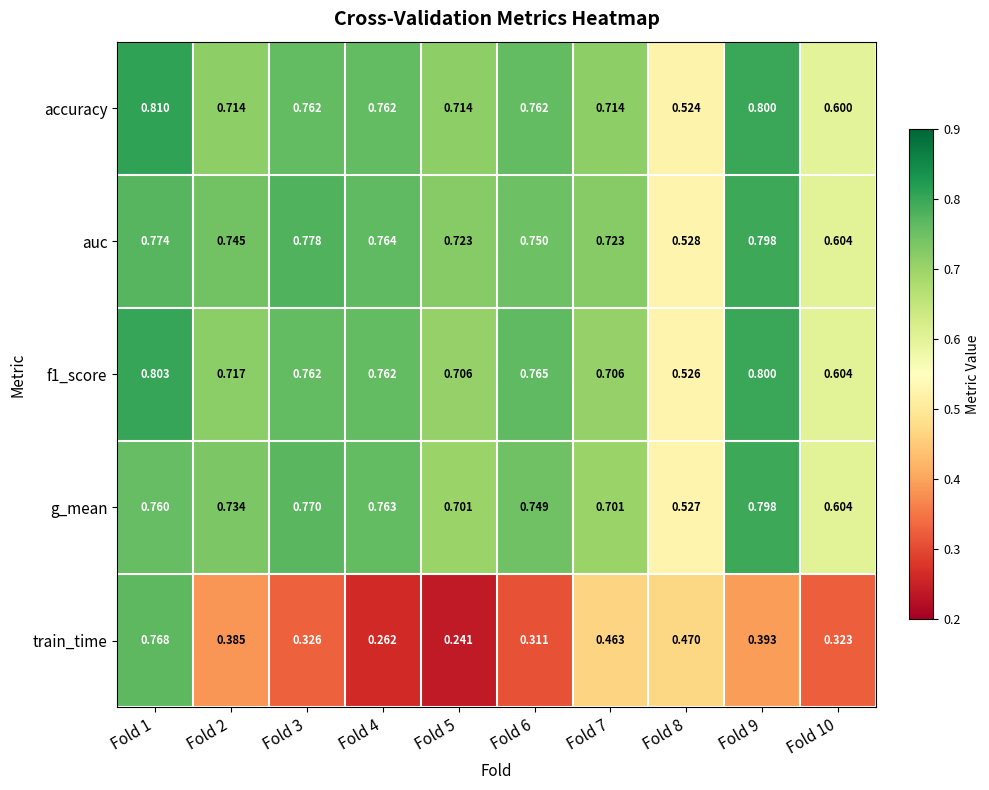

Which series has the largest total across all categories?

auc